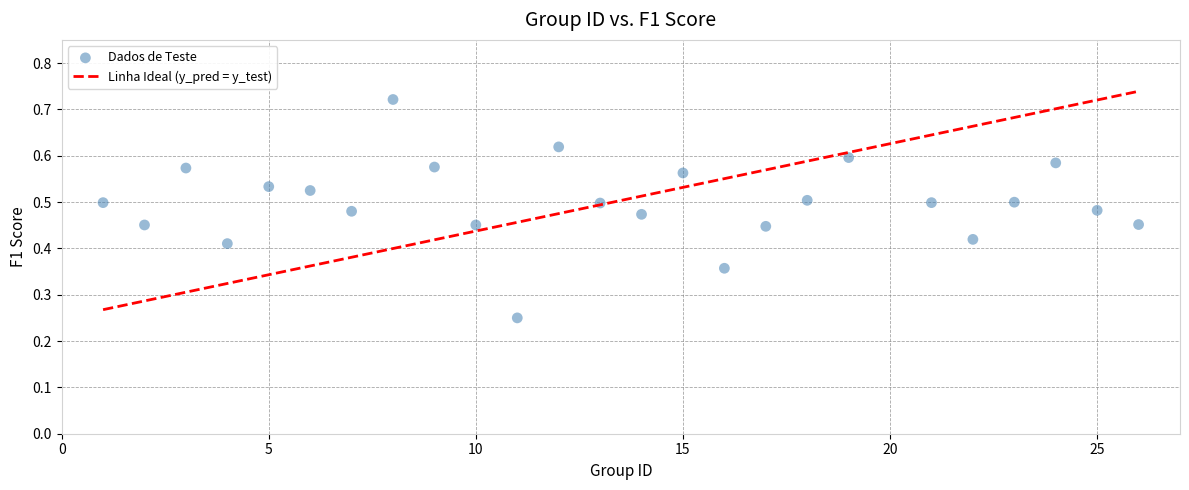

What is the range of X values (max minus min)?

25.0